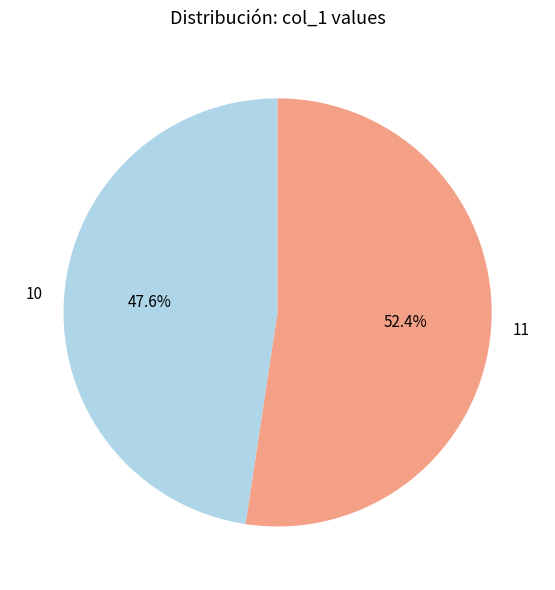

Approximately how many times larger is the value at 11 compared to 10?

1.1